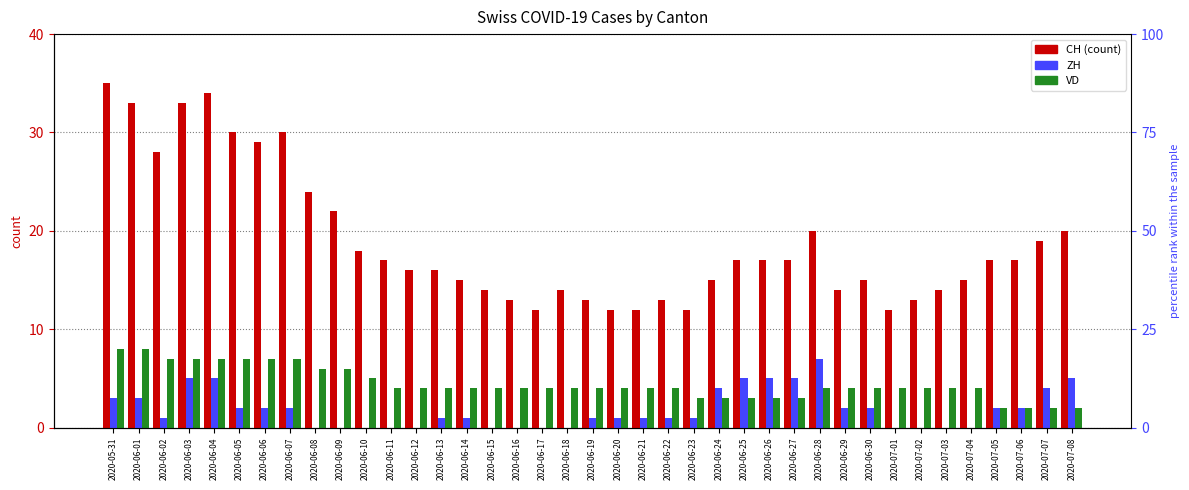

How many positive values does the ZH series have?

26